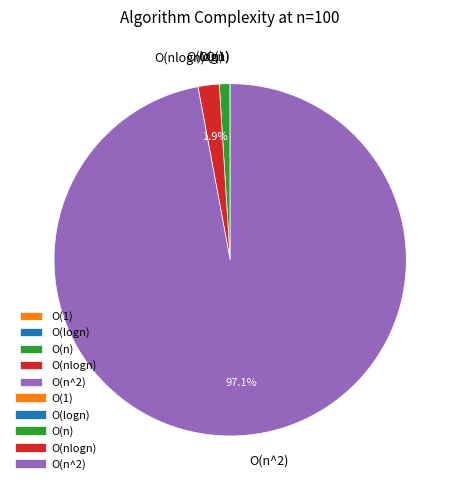

True or false: O(n) accounts for 9% of the total.

False